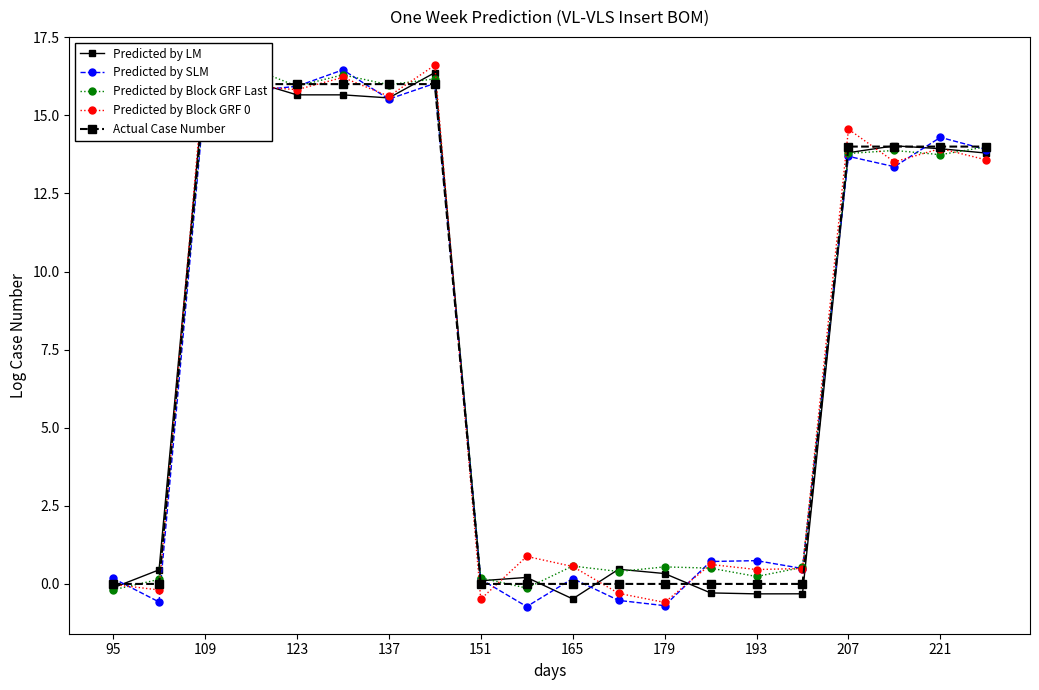

What is the minimum value for Predicted by LM?

-0.5